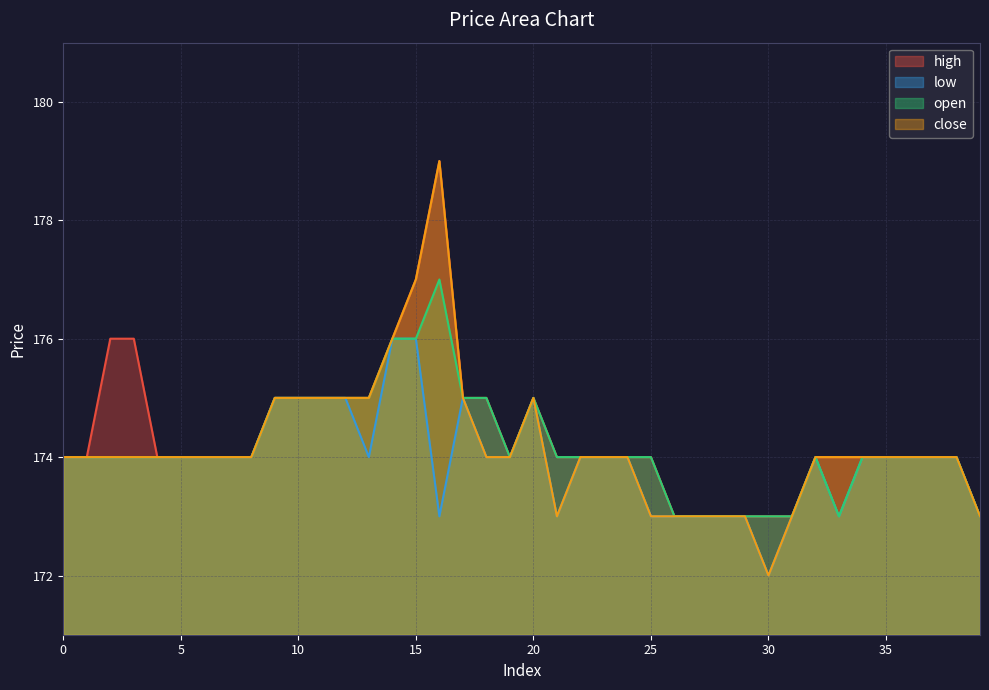

Which series changed the most between 1 and 21?

low